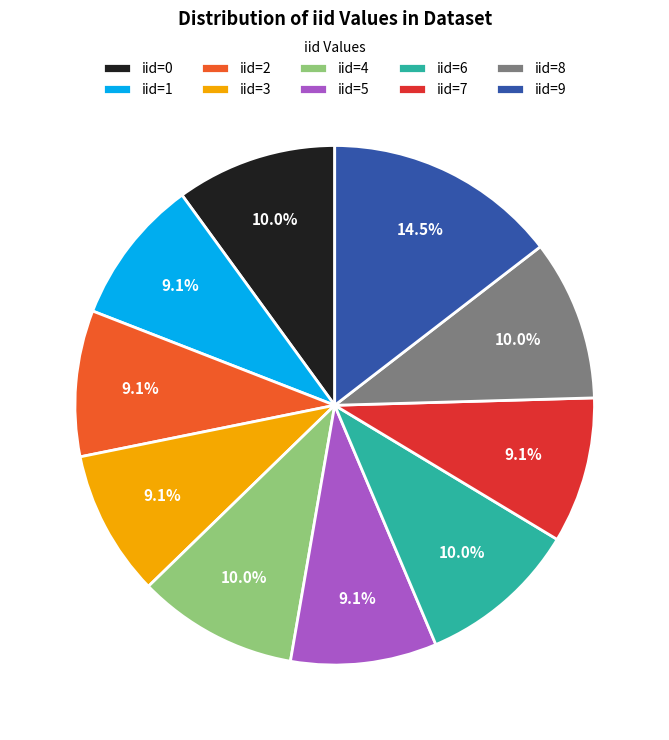

Which slice is the largest?

iid=9